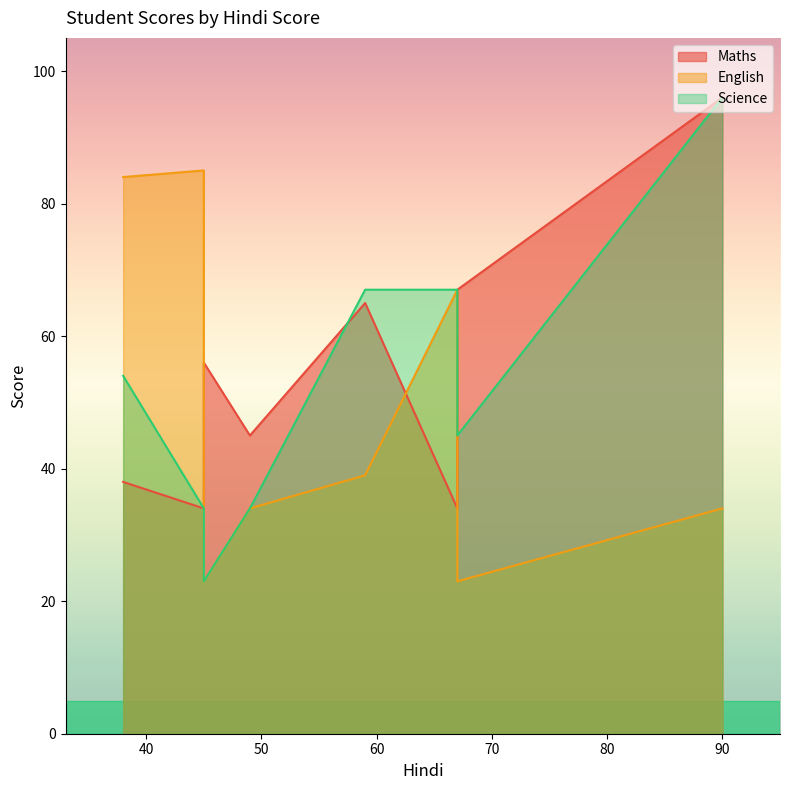

Is it true that Science equals 29 at 59?

False